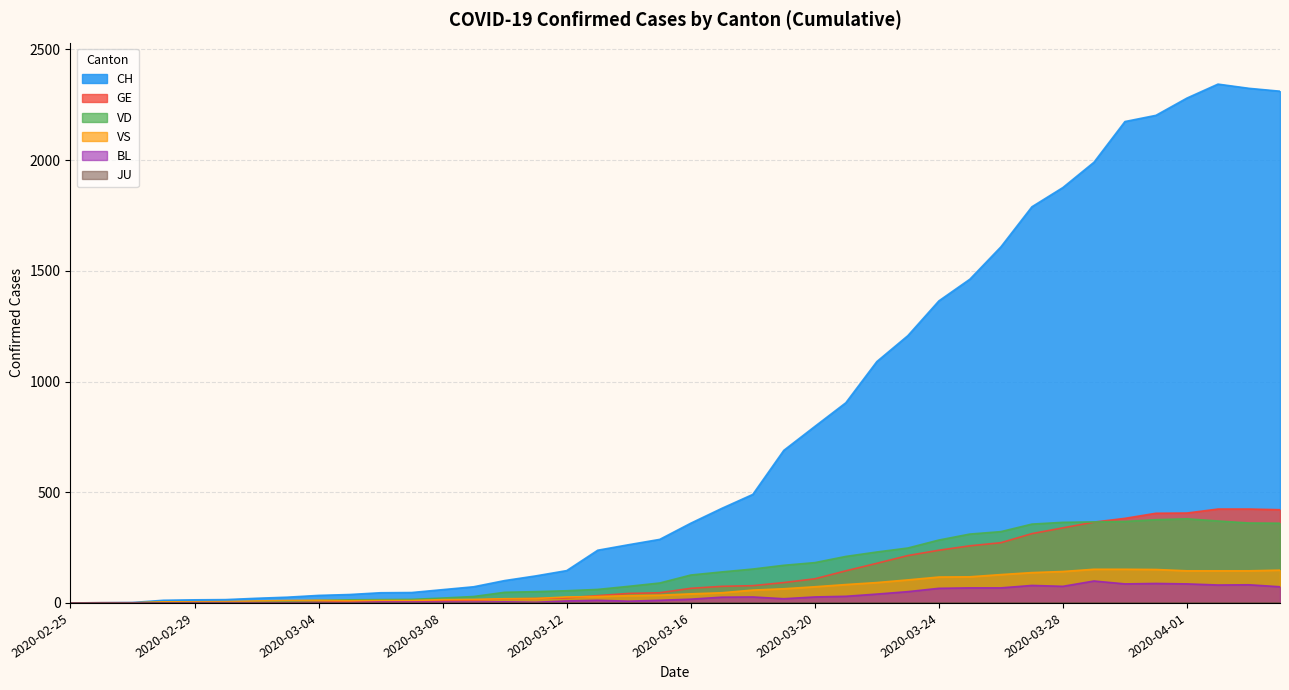

Where is BL nearest to the value 49?

2020-03-23